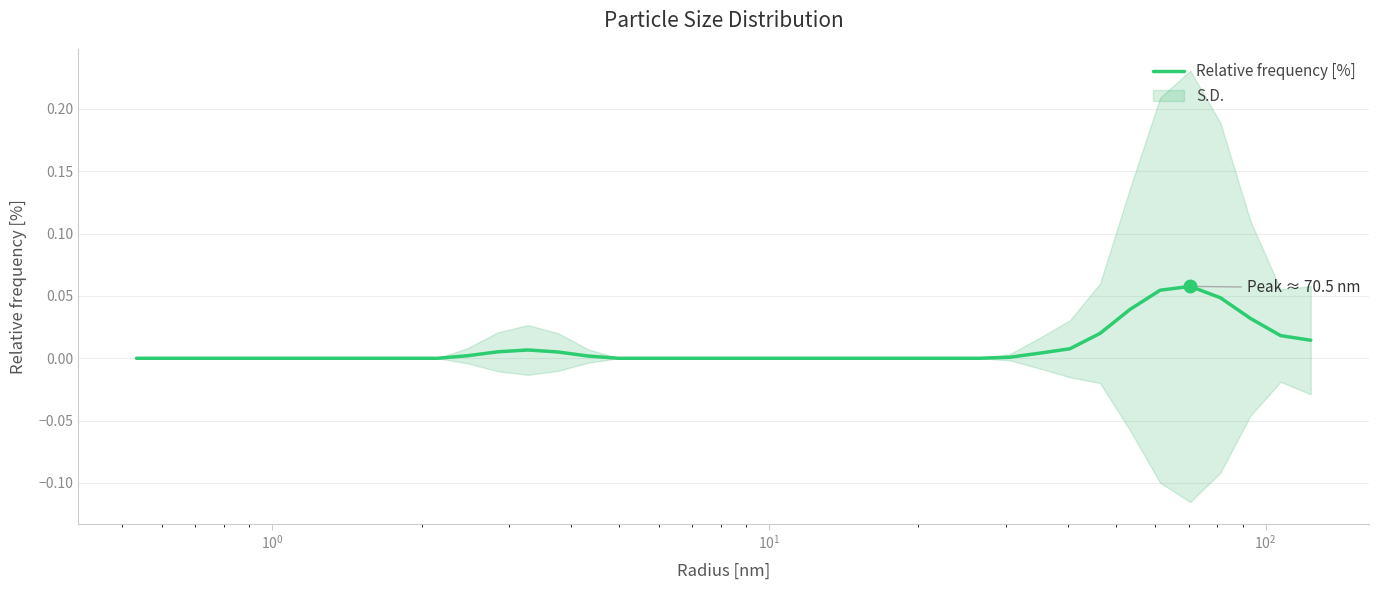

How many lines are shown in the chart?

1